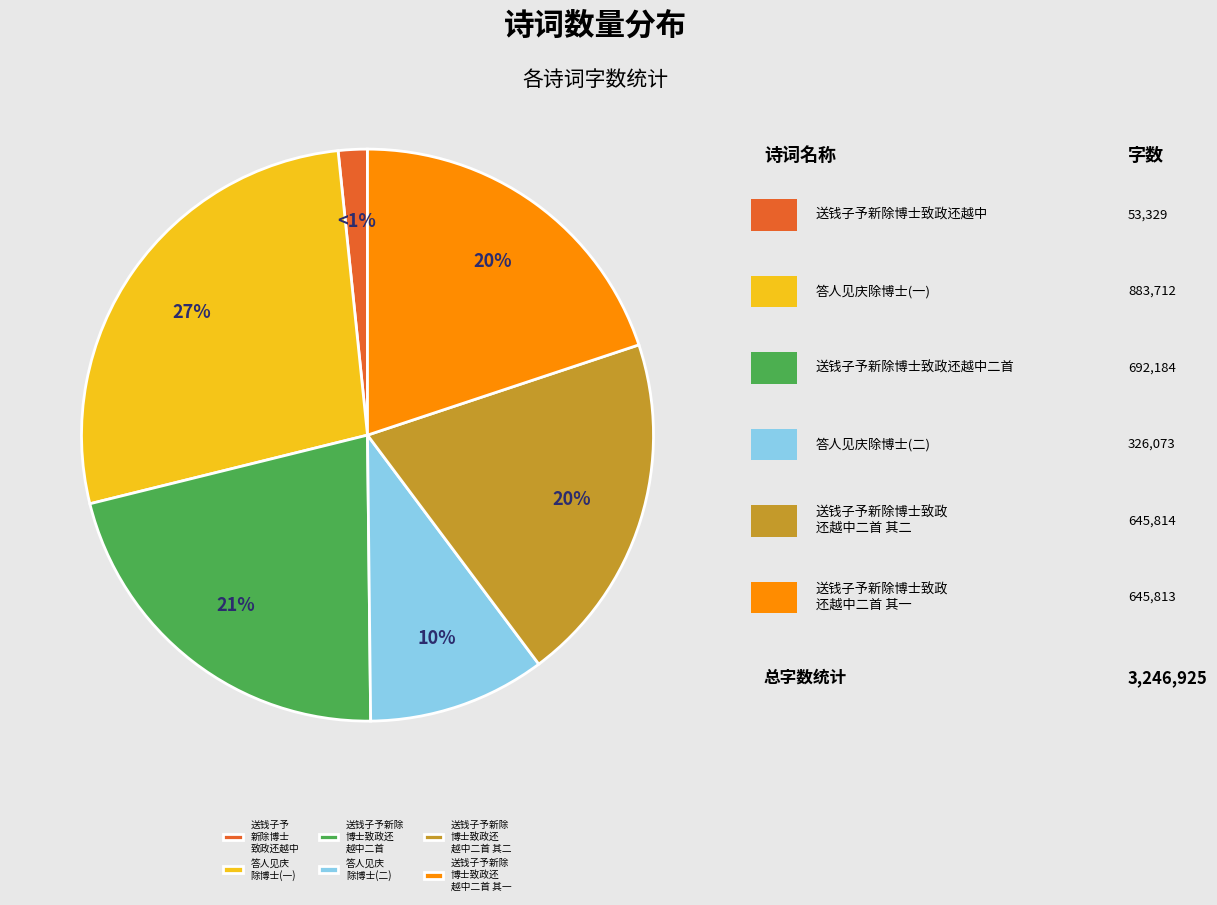

Do 送钱子予新除博士致政还越中二首 其二 and 答人见庆除博士 together represent more than half of the pie?

No